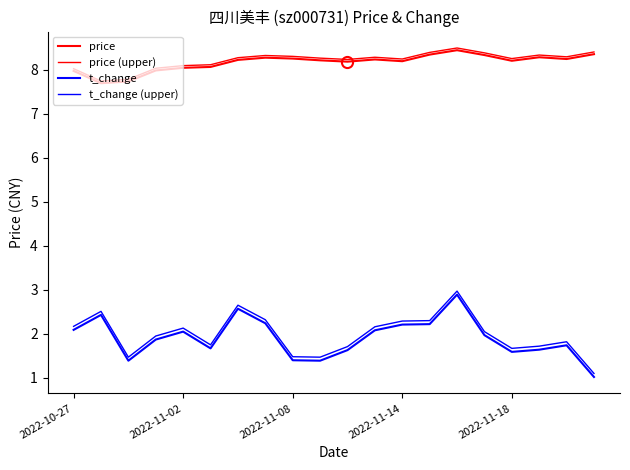

Is this an area chart (filled region under the line)?

No